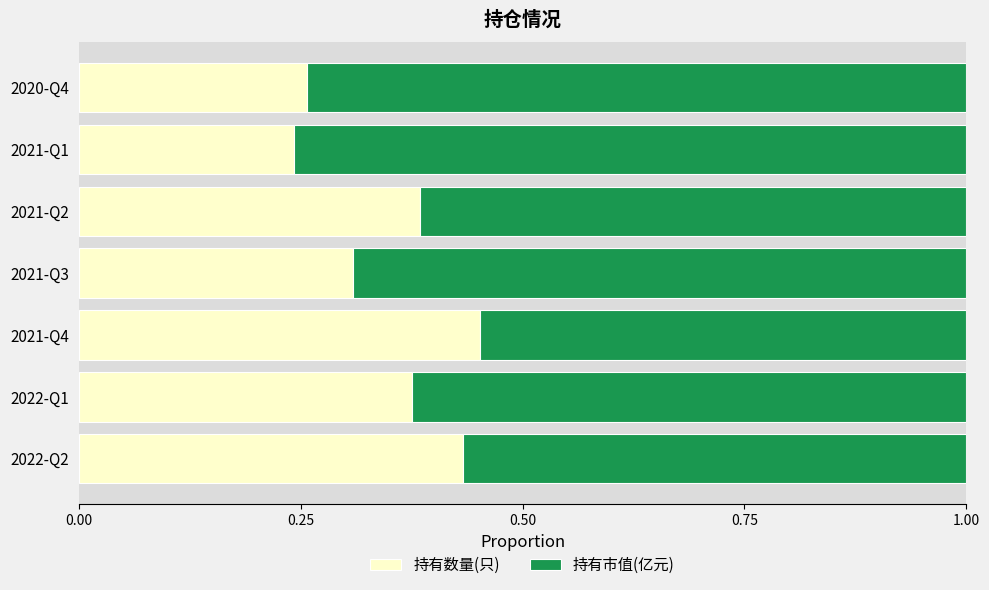

What are all the series names shown in the legend?

持有数量(只), 持有市值(亿元)